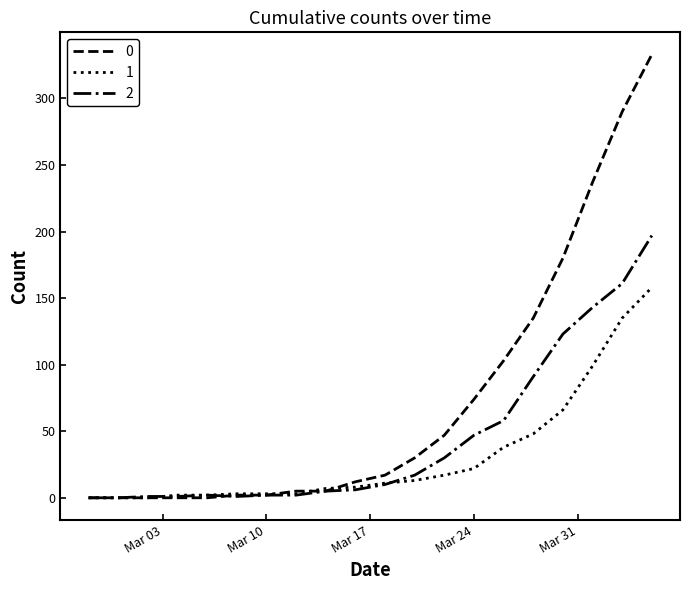

List the series in order of their overall mean, lowest first.

1, 2, 0